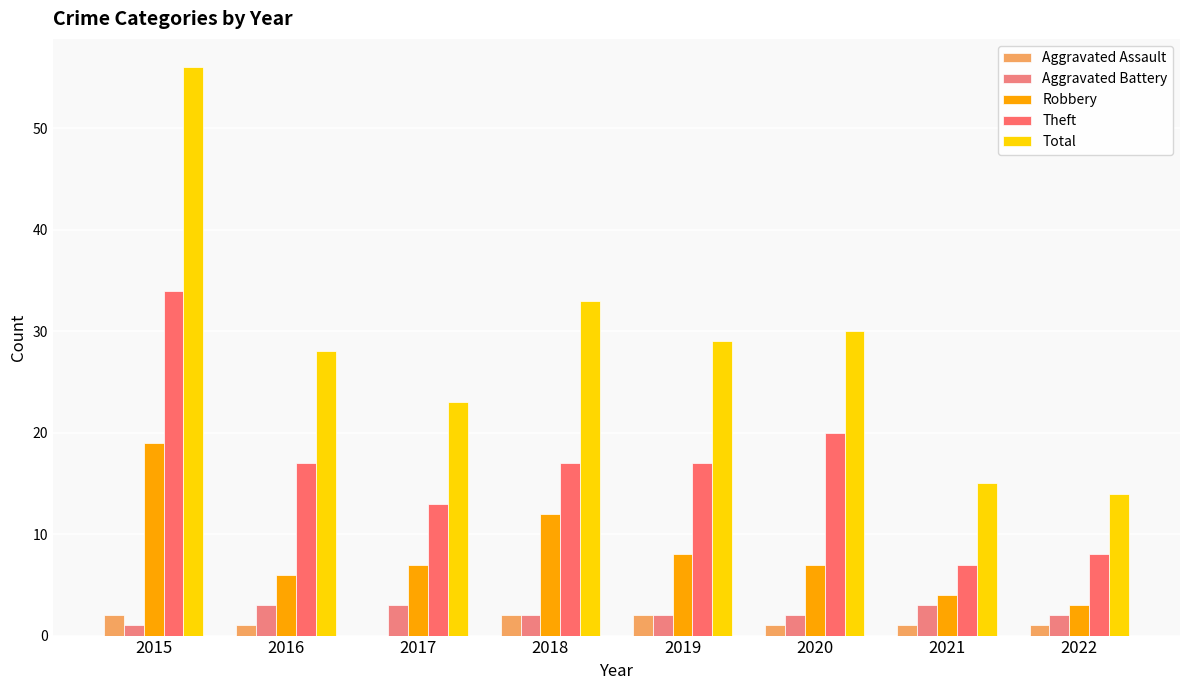

How many series are shown in this chart?

5